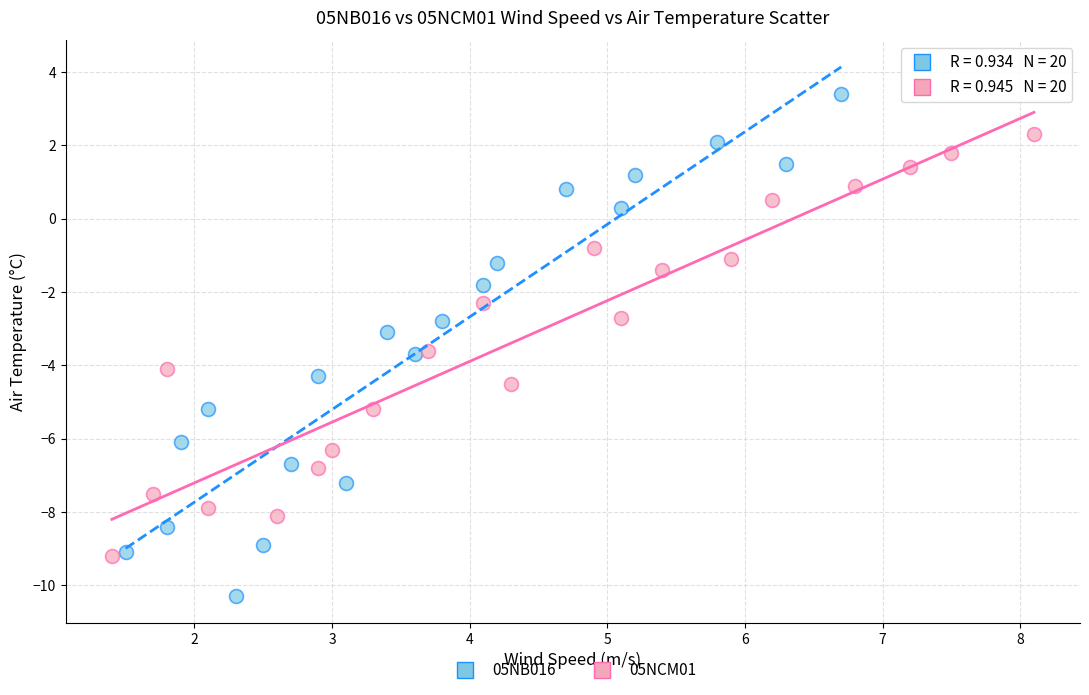

Which series reaches the maximum Y coordinate?

05NB016